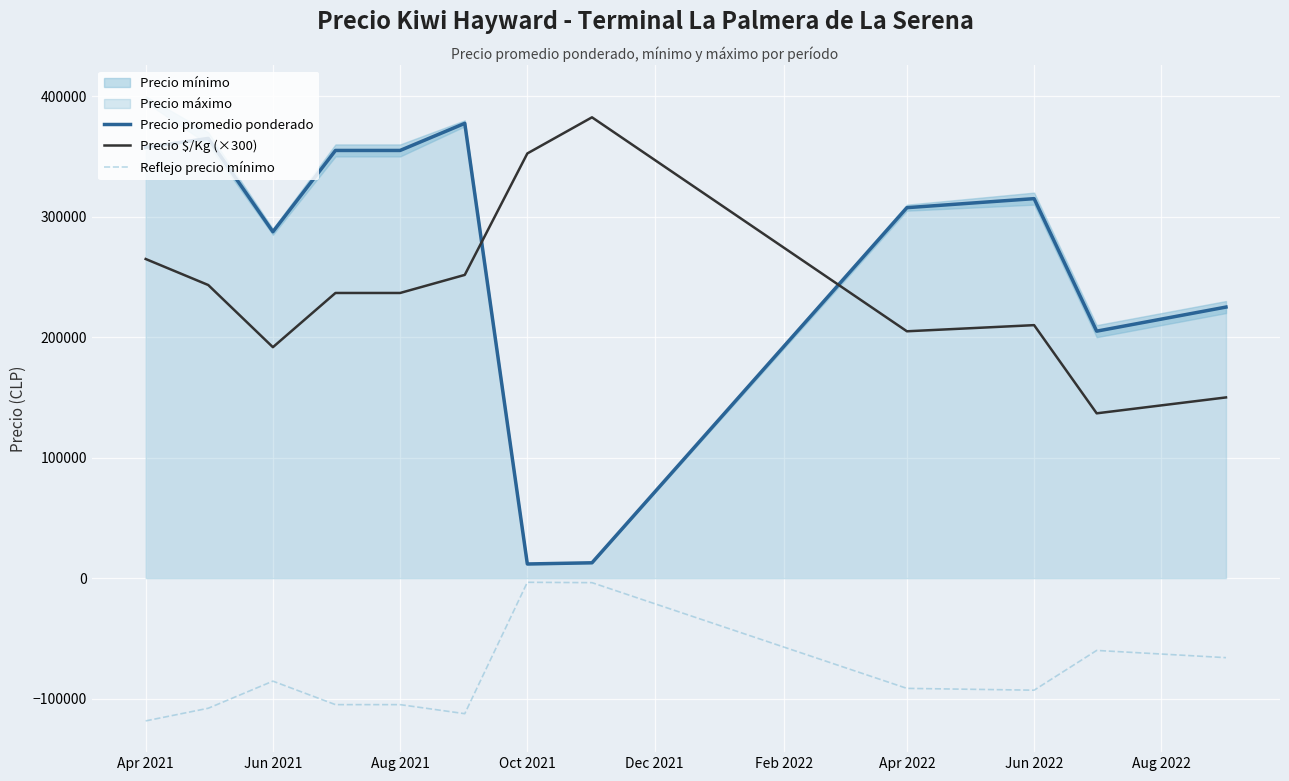

True or false: Precio promedio ponderado and Reflejo precio mínimo cross at least once.

False